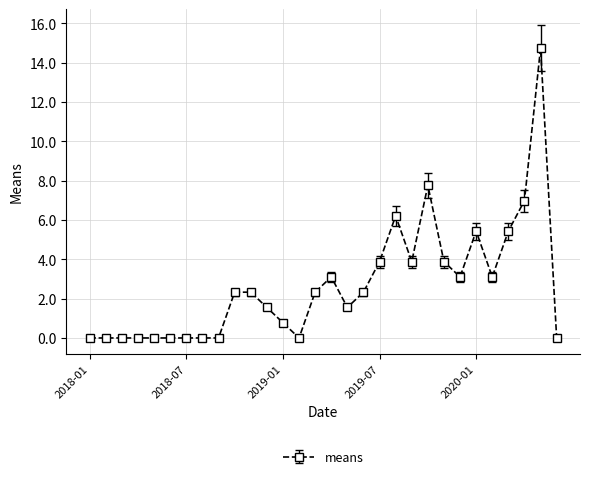

How many values exceed 2?

16